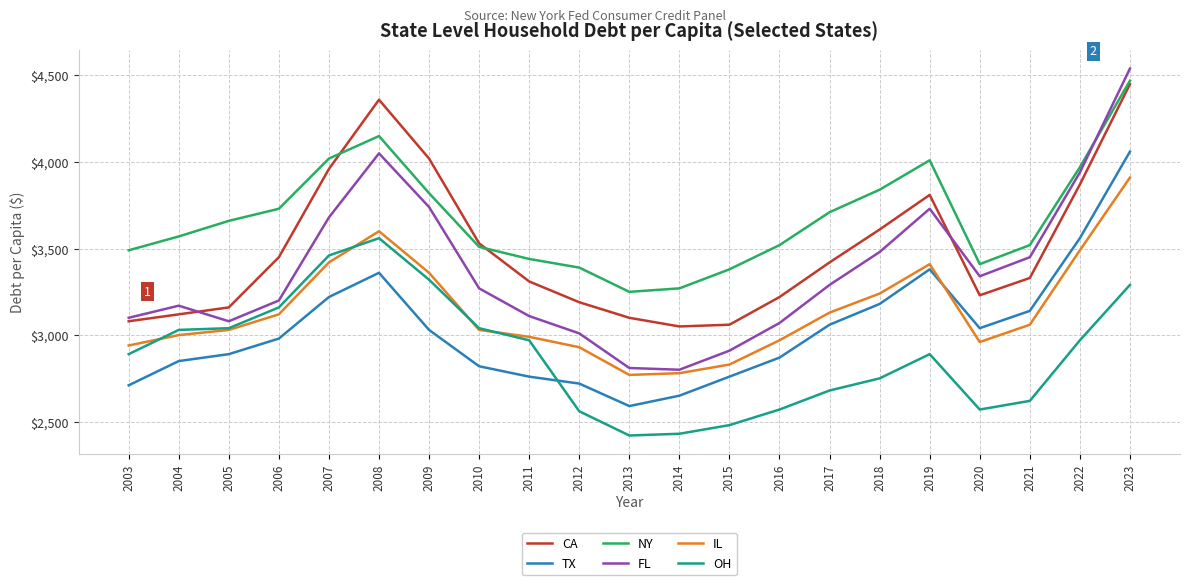

Reading left to right, extract all data points from this chart.

CA: 3080	3120	3160	3450	3960	4360	4020	3530	3310	3190	3100	3050	3060	3220	3420	3610	3810	3230	3330	3870	4450
TX: 2710	2850	2890	2980	3220	3360	3030	2820	2760	2720	2590	2650	2760	2870	3060	3180	3380	3040	3140	3560	4060
NY: 3490	3570	3660	3730	4020	4150	3820	3510	3440	3390	3250	3270	3380	3520	3710	3840	4010	3410	3520	3970	4470
FL: 3100	3170	3080	3200	3680	4050	3740	3270	3110	3010	2810	2800	2910	3070	3290	3480	3730	3340	3450	3940	4540
IL: 2940	3000	3030	3120	3420	3600	3360	3030	2990	2930	2770	2780	2830	2970	3130	3240	3410	2960	3060	3490	3910
OH: 2890	3030	3040	3160	3460	3560	3320	3040	2970	2560	2420	2430	2480	2570	2680	2750	2890	2570	2620	2970	3290